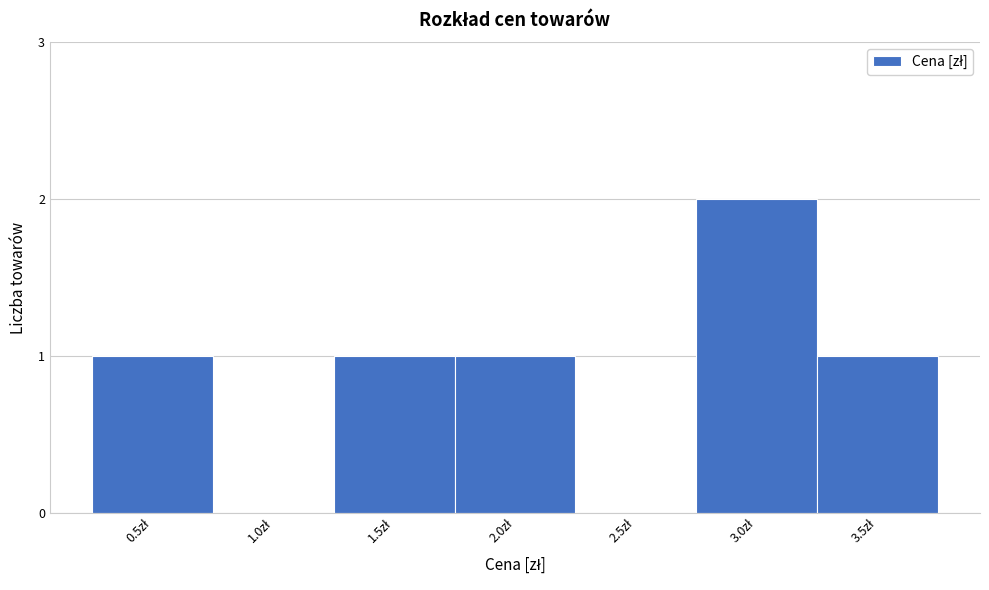

What is the sum of all values?

6